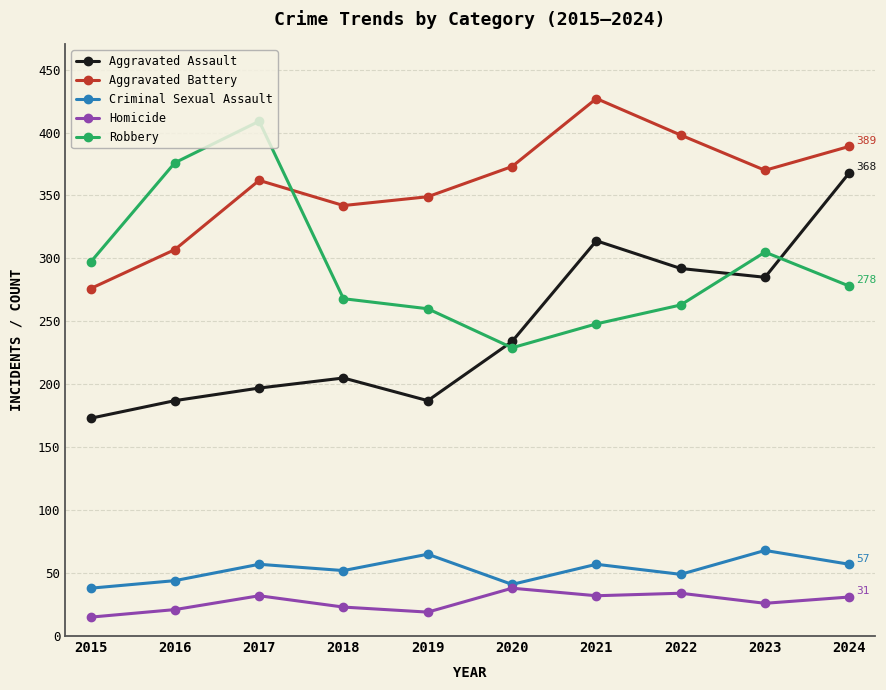

What is the total value across all series at 2019?

880